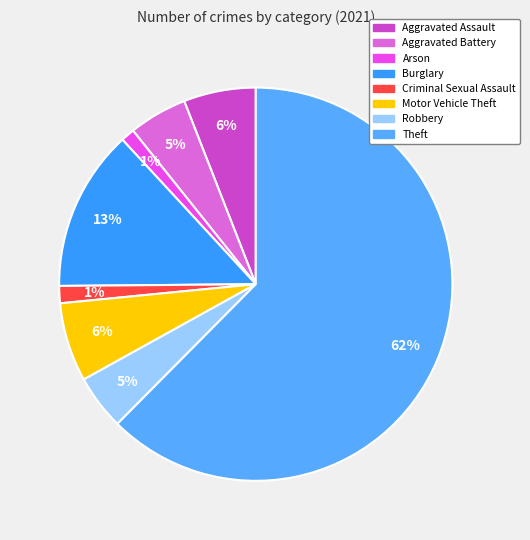

What is the total percentage of Aggravated Assault and Robbery?

10.5%